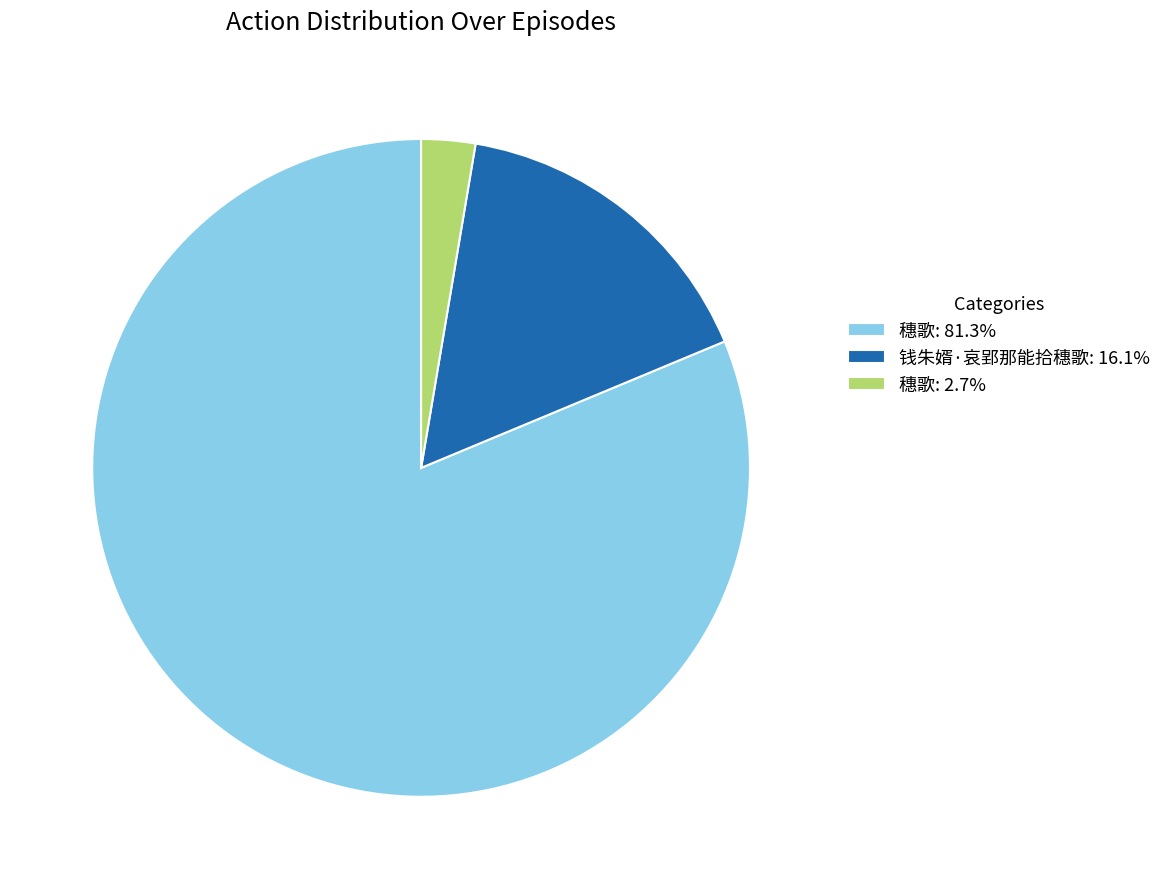

Is there any slice that represents more than half of the pie?

Yes